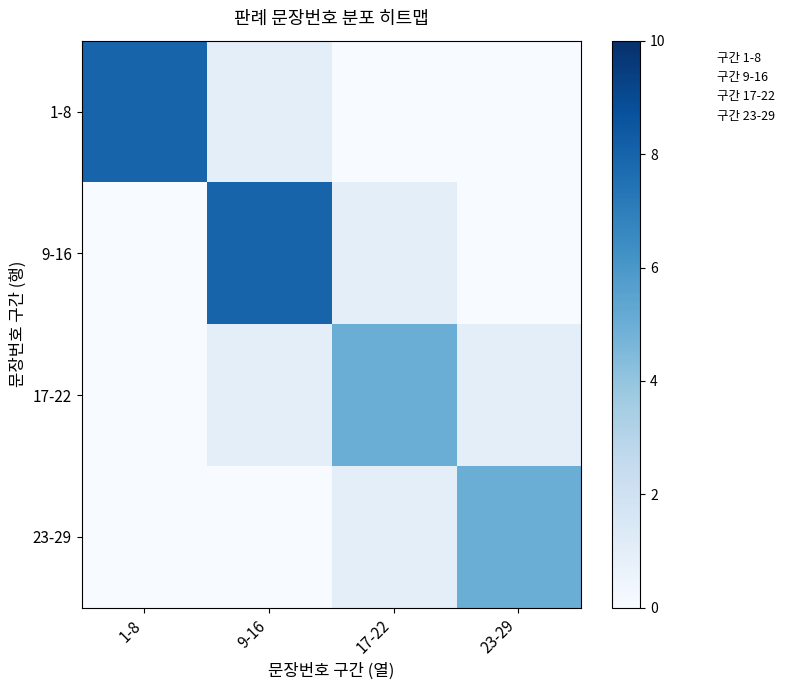

Rank the series at 9-16 from highest to lowest value.

9-16, 1-8, 17-22, 23-29